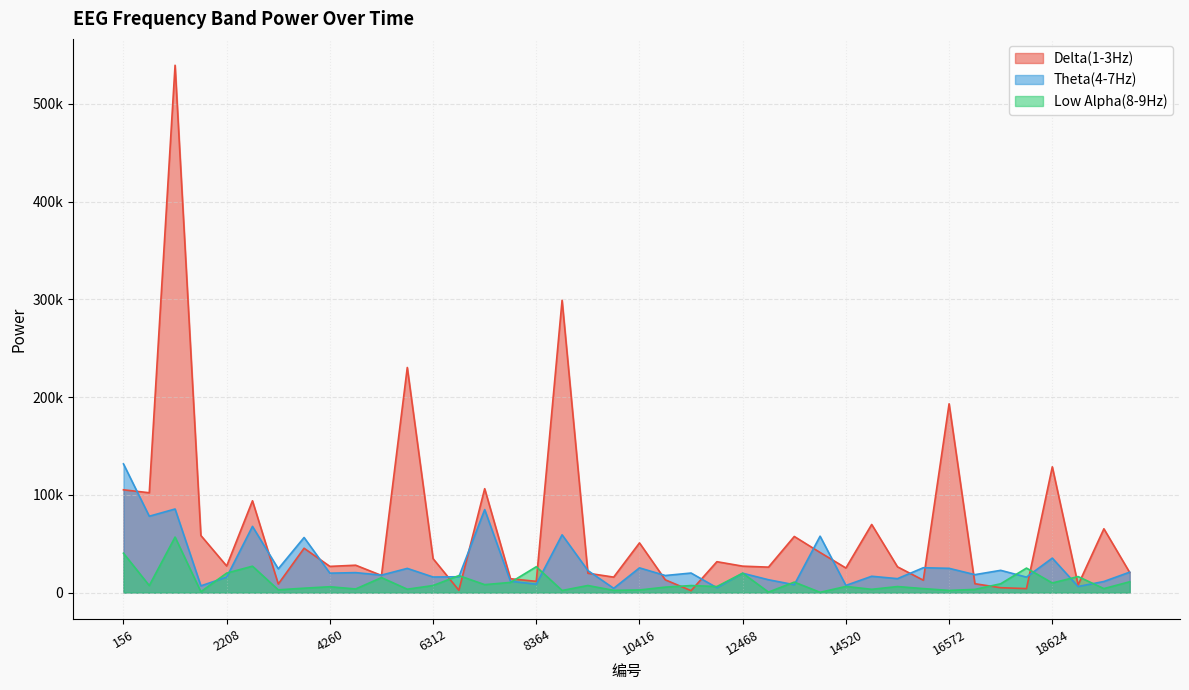

What is the difference between the highest and lowest values at 19137?

10179